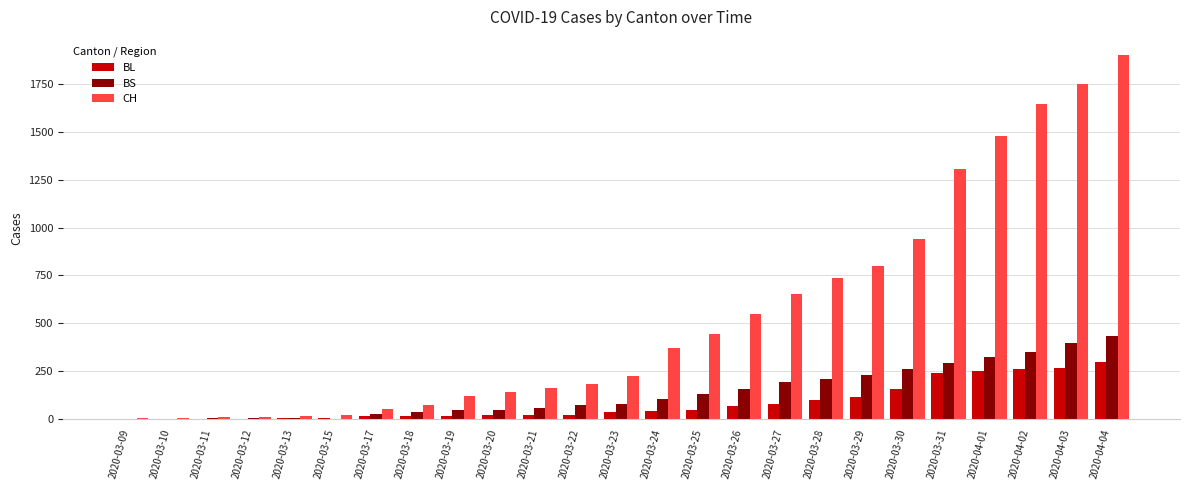

Are the bars grouped side by side (vs. stacked)?

Yes